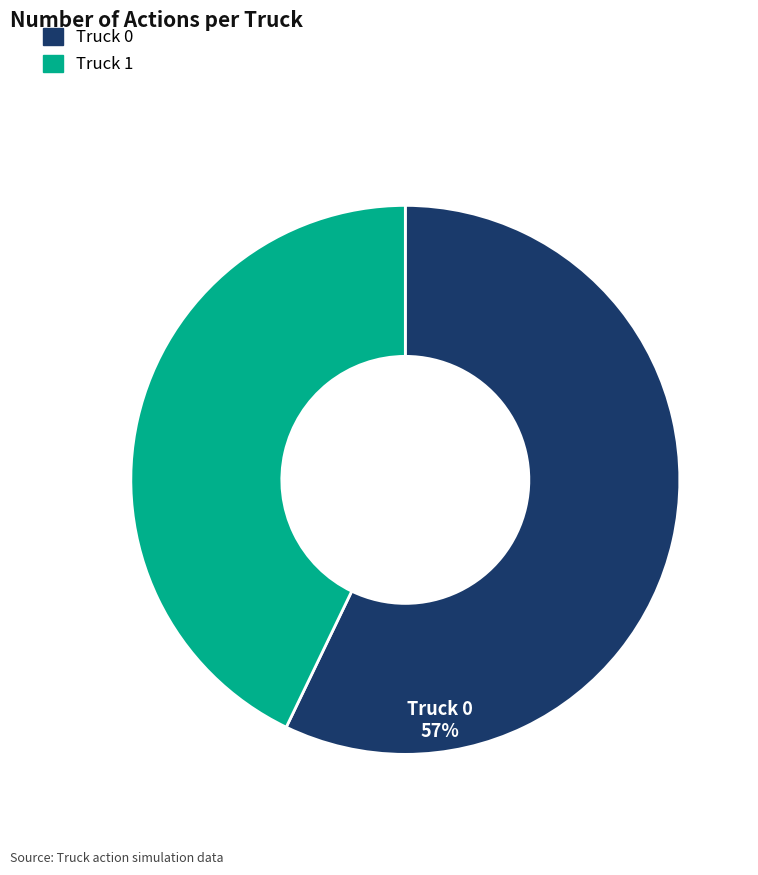

Count the number of slices in the pie.

2